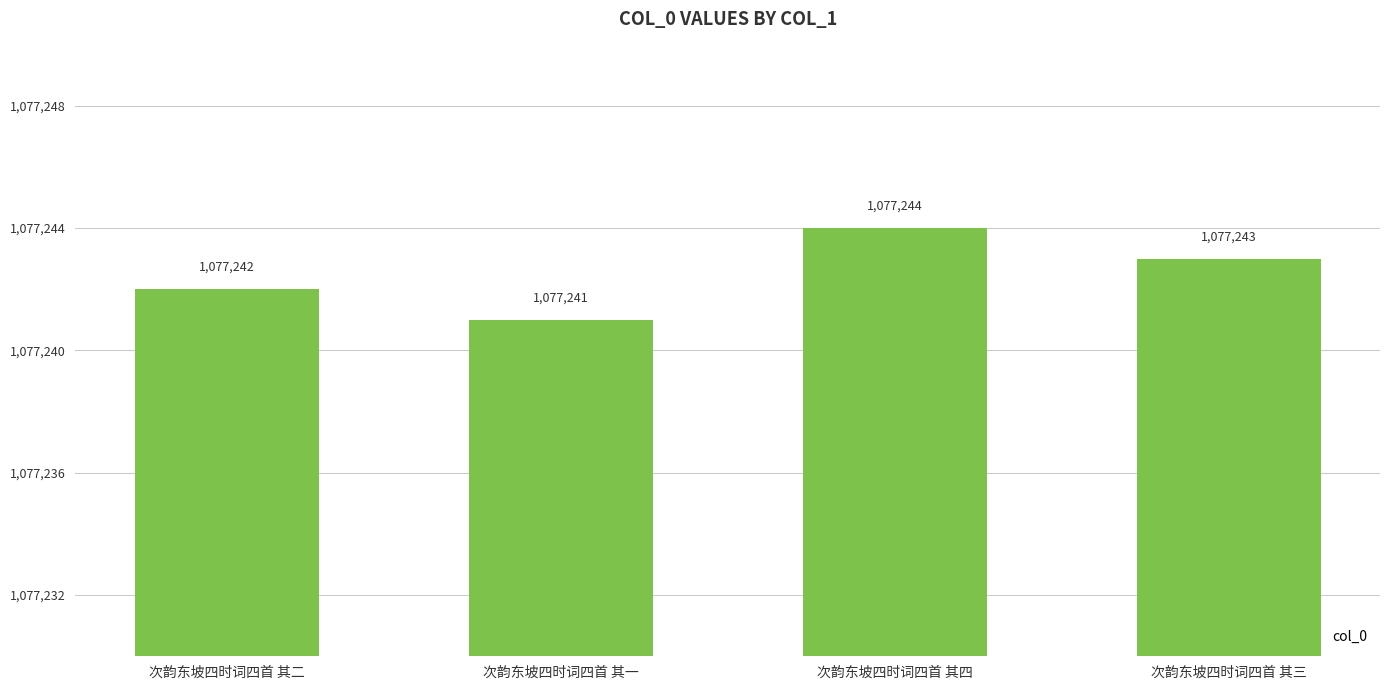

How many bars are there in total?

4